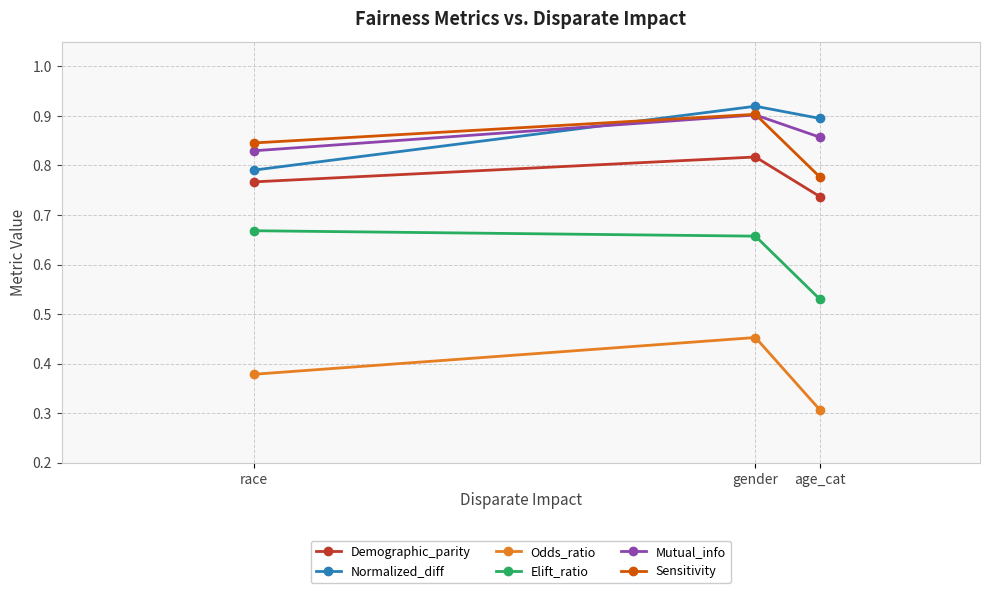

What is the smallest value displayed?

0.3